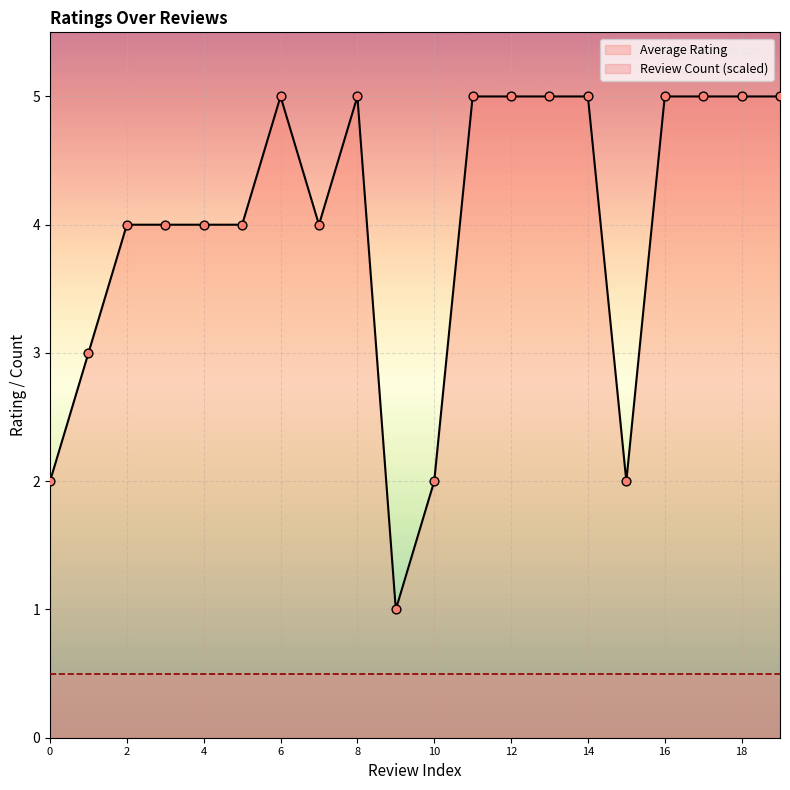

Is the value of Average Rating at 8 greater than the value of Review Count (scaled) at 16?

Yes